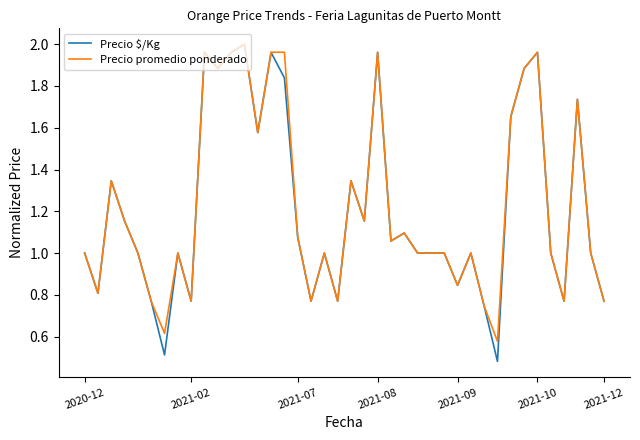

What are all the series names shown in the legend?

Precio $/Kg, Precio promedio ponderado